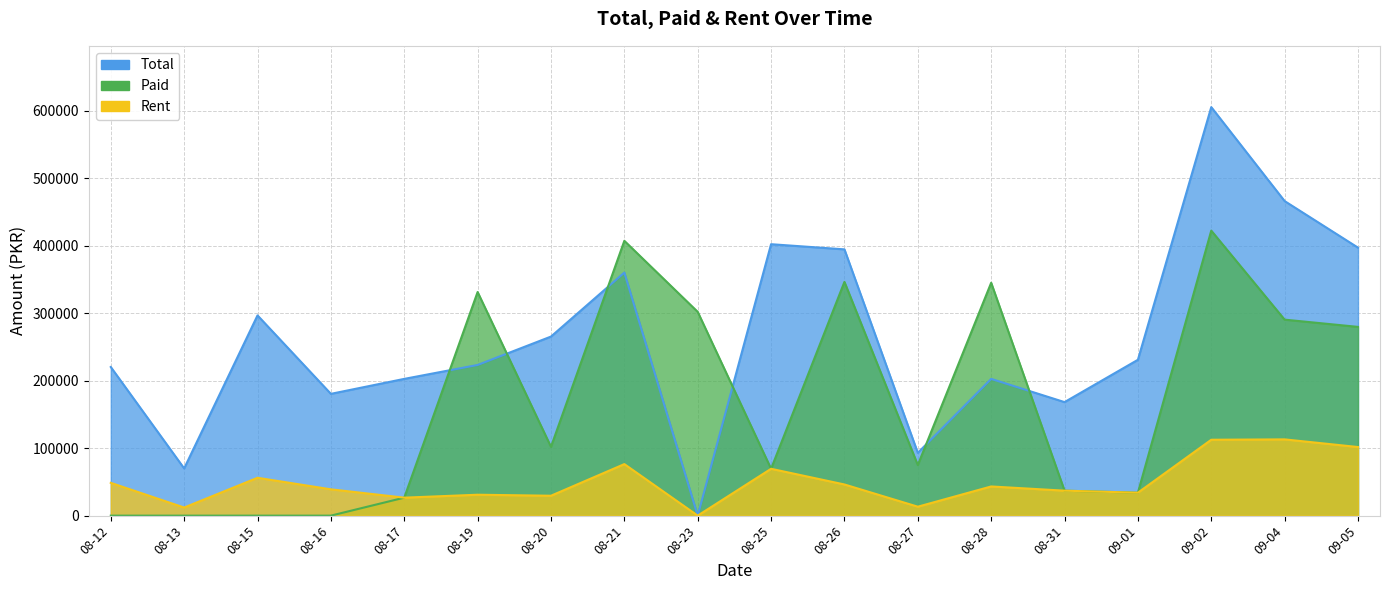

Rank the series by their average value, from lowest to highest.

Rent, Paid, Total